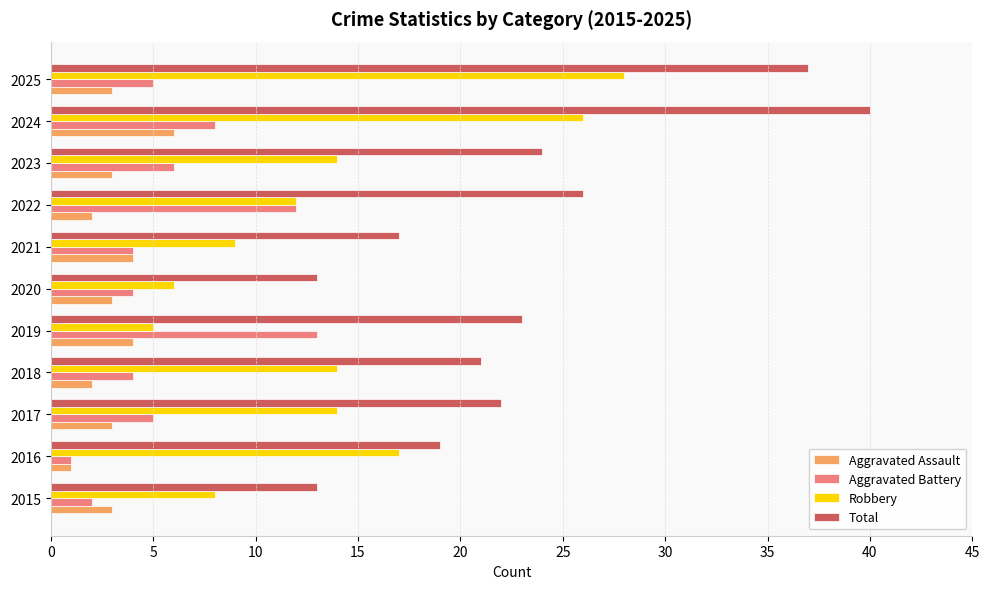

At which label does Aggravated Battery reach its peak?

2019